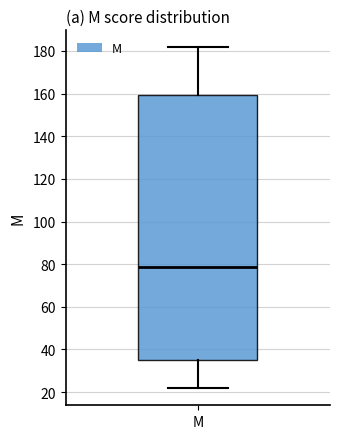

Where does the median line of the box for M sit on the y-axis? The values are not printed on the chart, so give them approximately, as read against the axis.

78